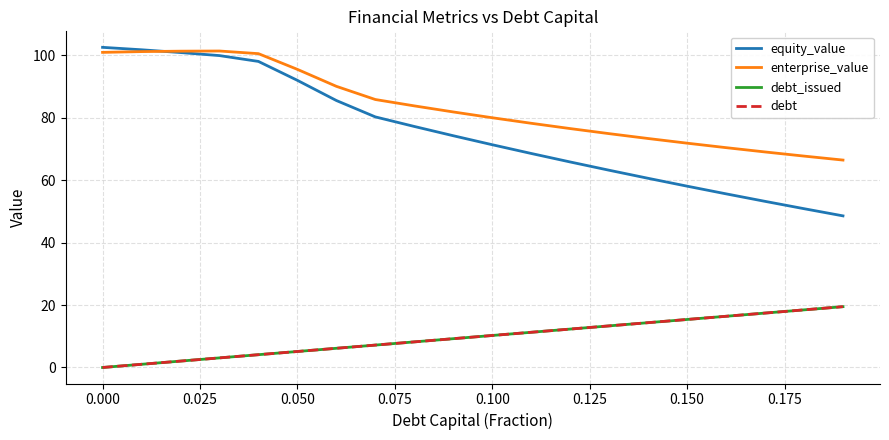

What is the value of the debt_issued point at the 14th from the left?

13.3